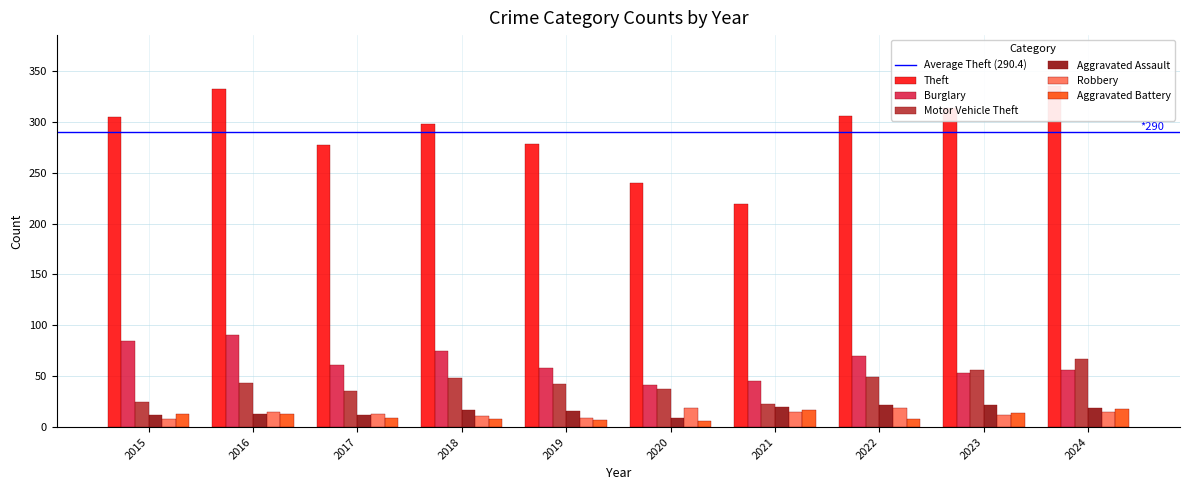

At which label is Aggravated Assault closest to 15?

2019